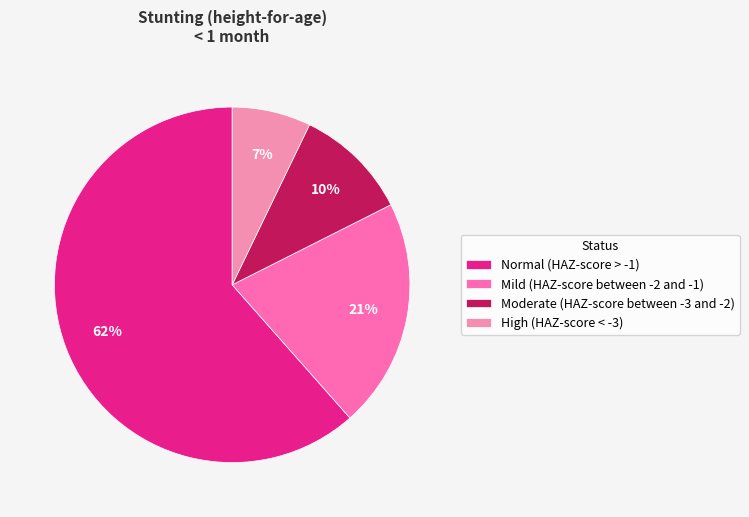

Does Normal (HAZ-score > -1) represent more than half of the total?

Yes